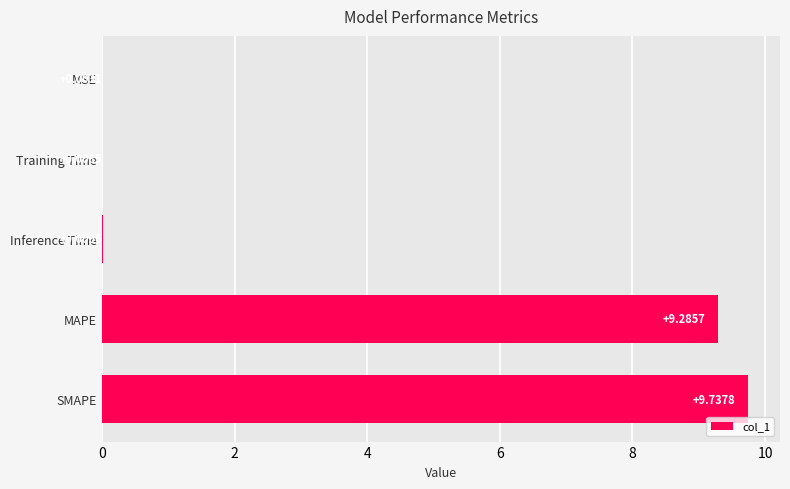

How many series are shown in this chart?

1